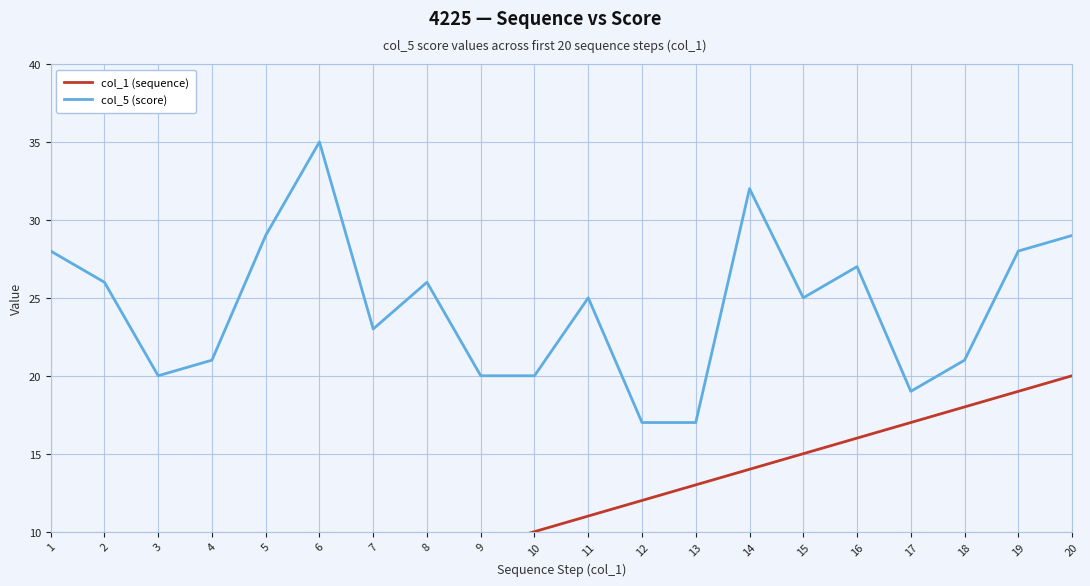

Reading left to right, extract all data points from this chart.

col_1 (sequence): 1=1	2=2	3=3	4=4	5=5	6=6	7=7	8=8	9=9	10=10	11=11	12=12	13=13	14=14	15=15	16=16	17=17	18=18	19=19	20=20
col_5 (score): 1=28	2=26	3=20	4=21	5=29	6=35	7=23	8=26	9=20	10=20	11=25	12=17	13=17	14=32	15=25	16=27	17=19	18=21	19=28	20=29